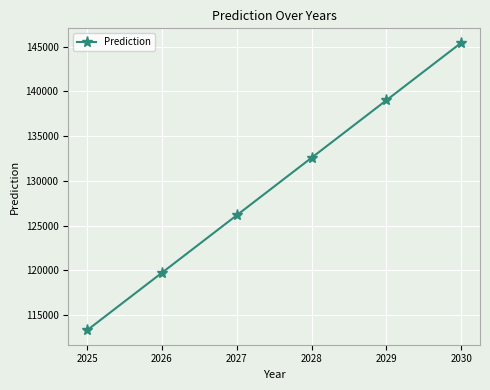

What is the approximate value at 2029?

139012.7